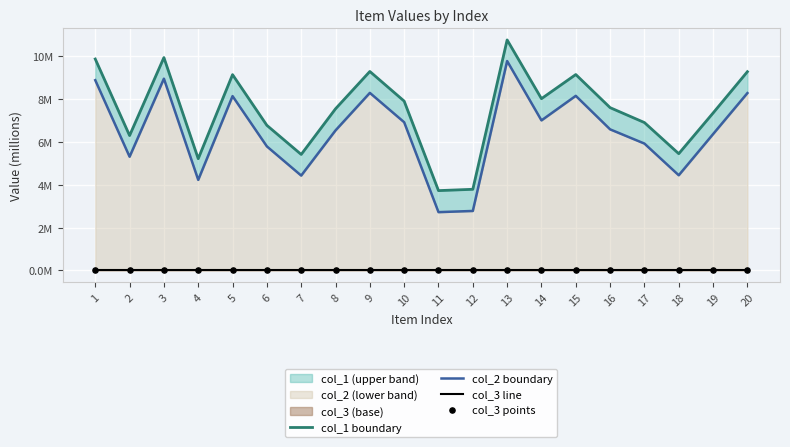

Which series has the widest spread of Y values?

col_2 boundary